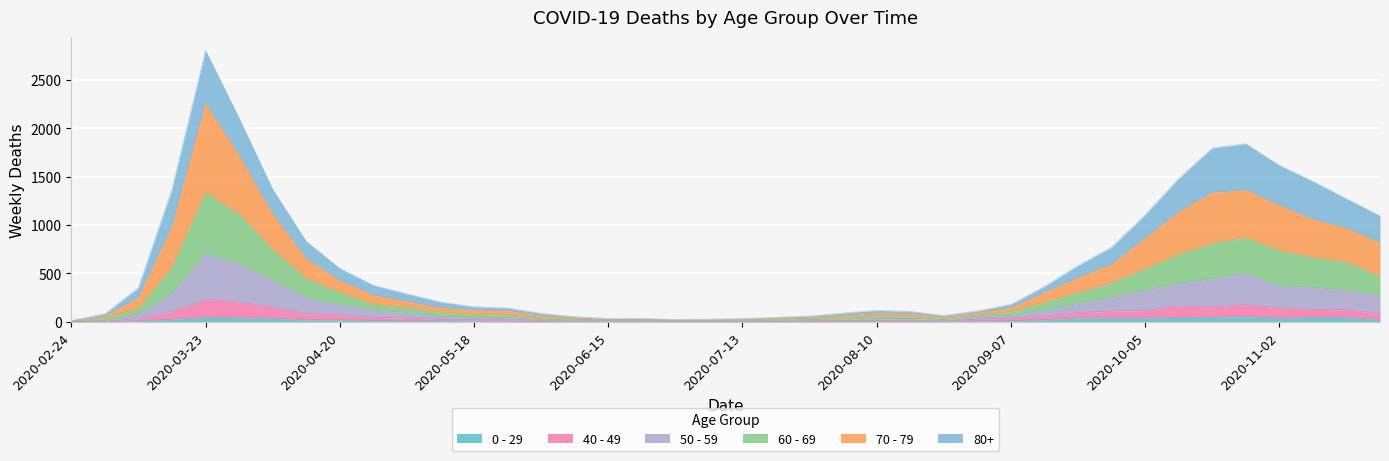

Rank the series at 2020-05-04 from highest to lowest value.

80+, 70 - 79, 60 - 69, 50 - 59, 40 - 49, 0 - 29